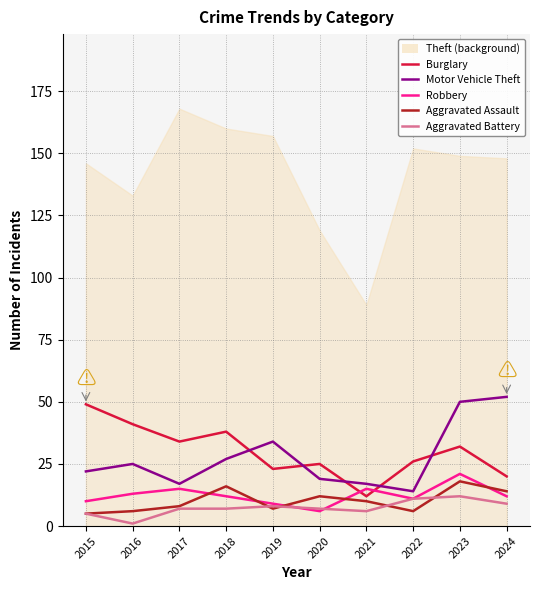

What is the minimum value shown in the chart?

1